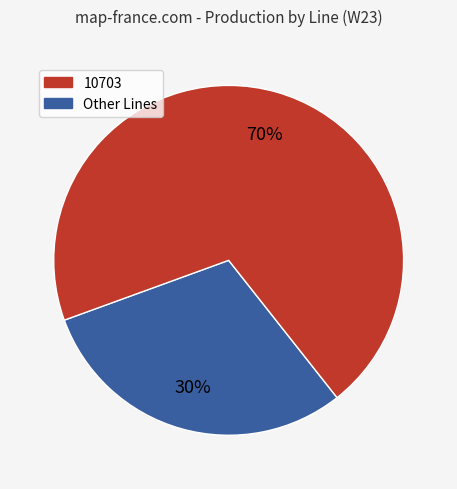

Does any single category account for the majority?

Yes